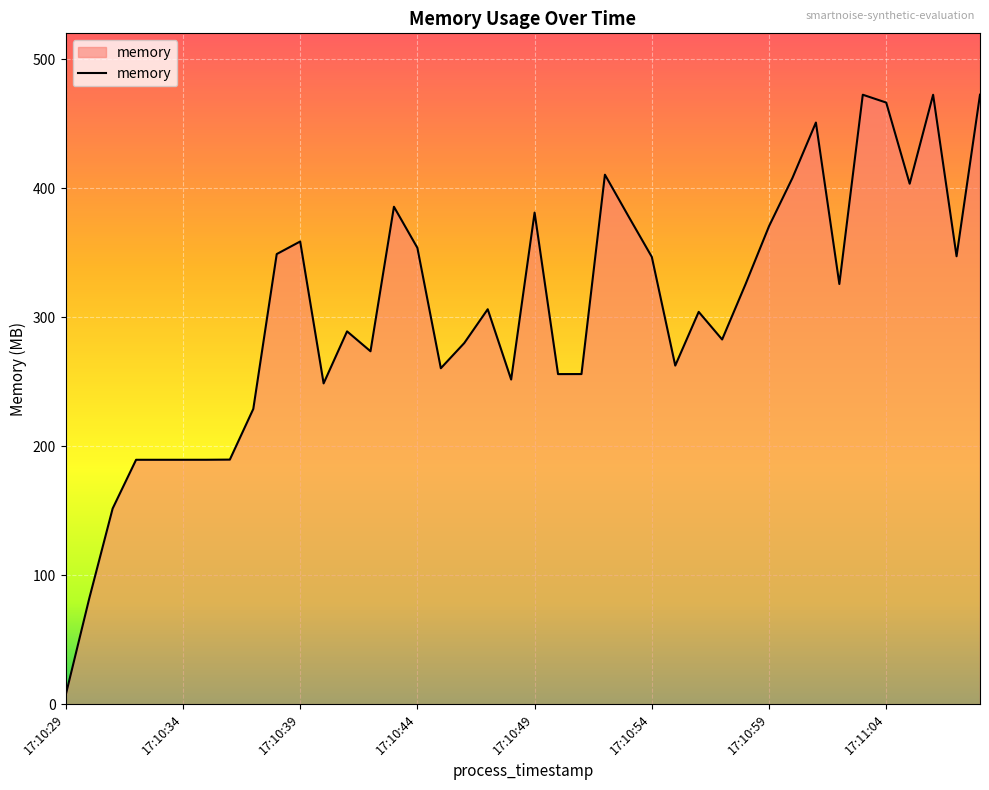

What is the average value?

304.1